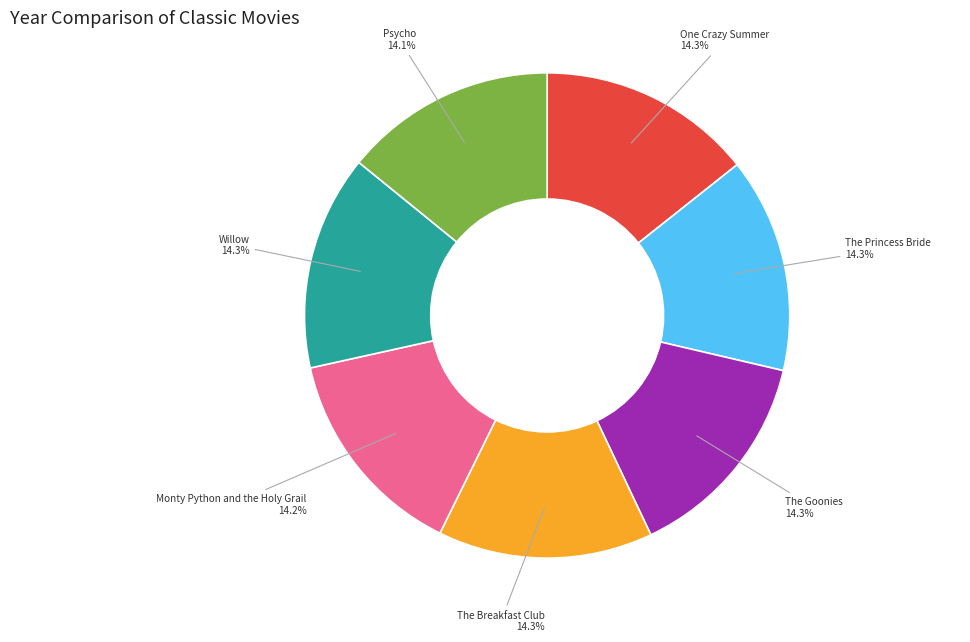

How many slices are in this pie chart?

7